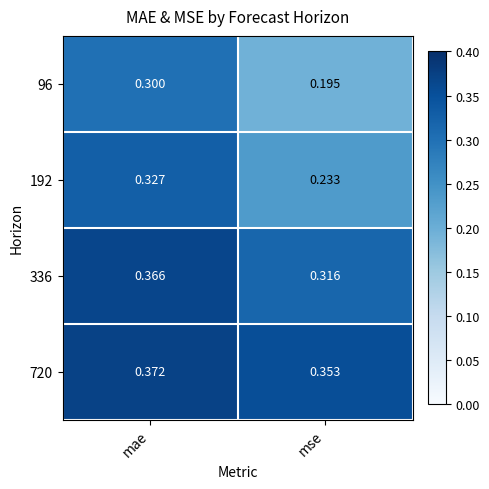

Is the value of 336 at mse greater than the value of 96 at mse?

Yes